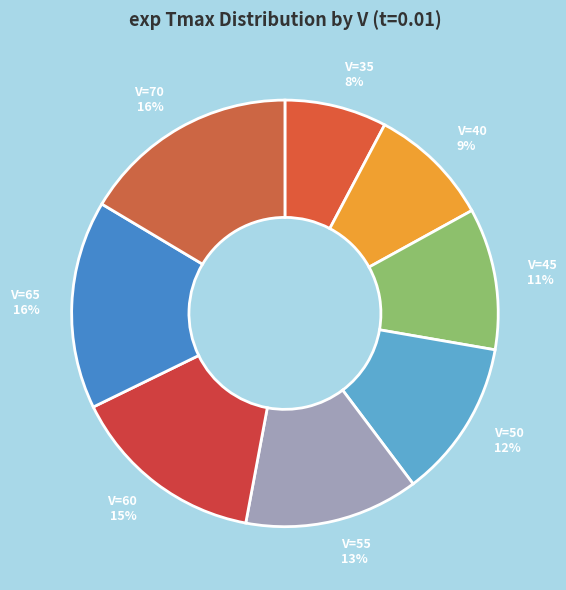

Count the number of slices in the pie.

8